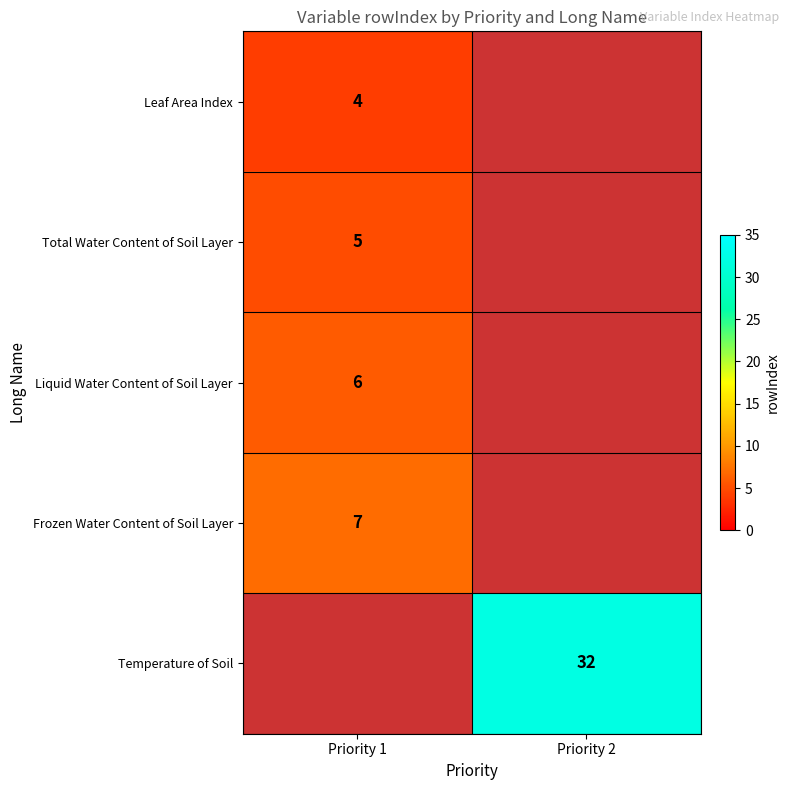

Is it true that Temperature of Soil equals 6 at Priority 2?

False